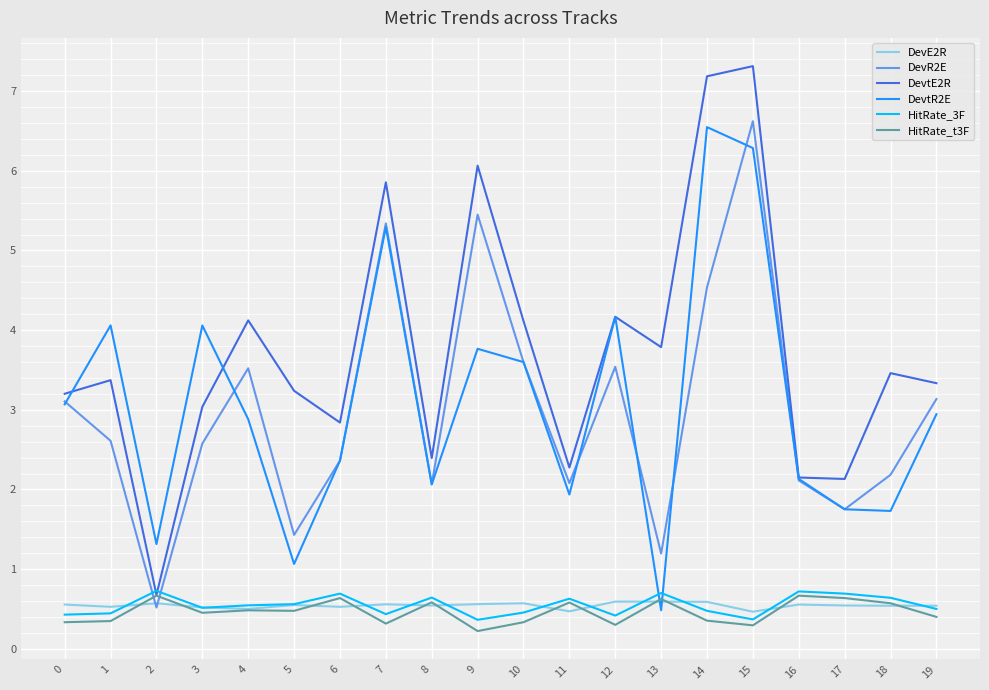

What is the minimum value shown in the chart?

0.2